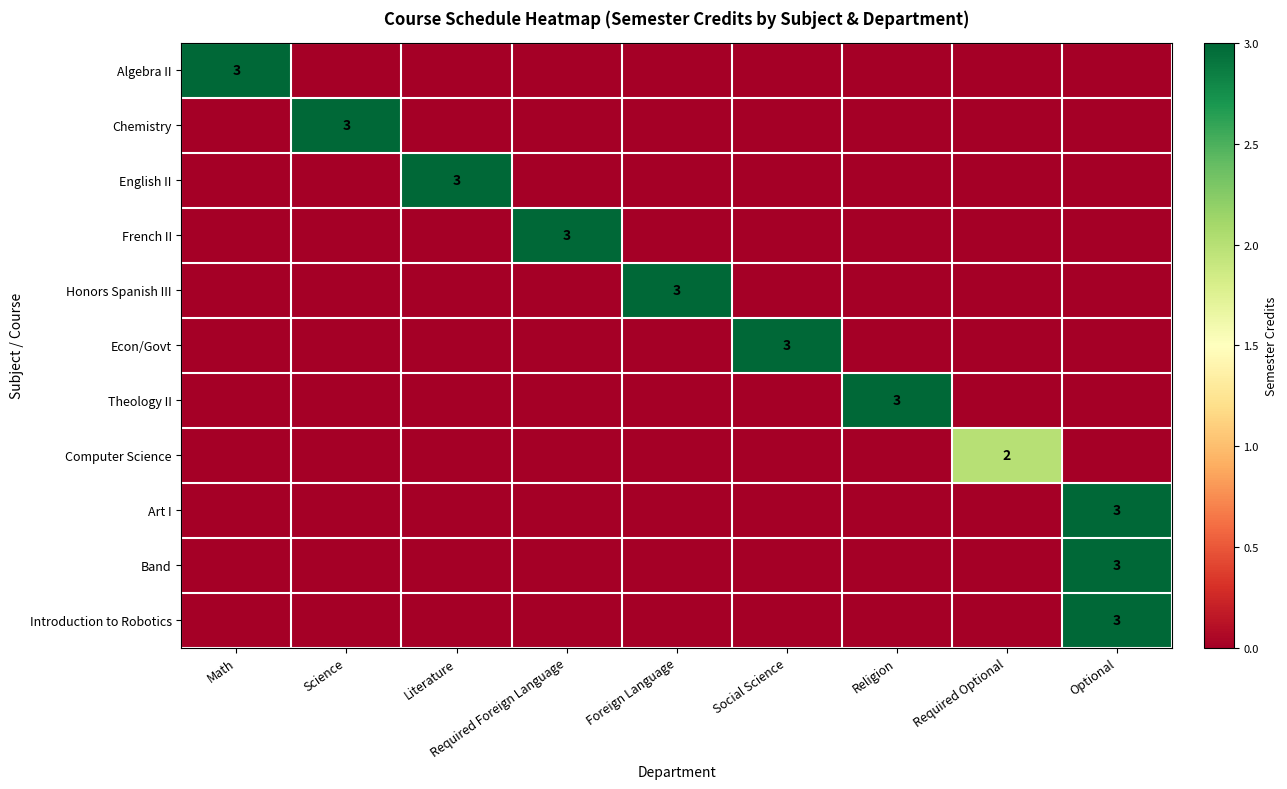

True or false: Theology II has a value of 2 at Religion.

False